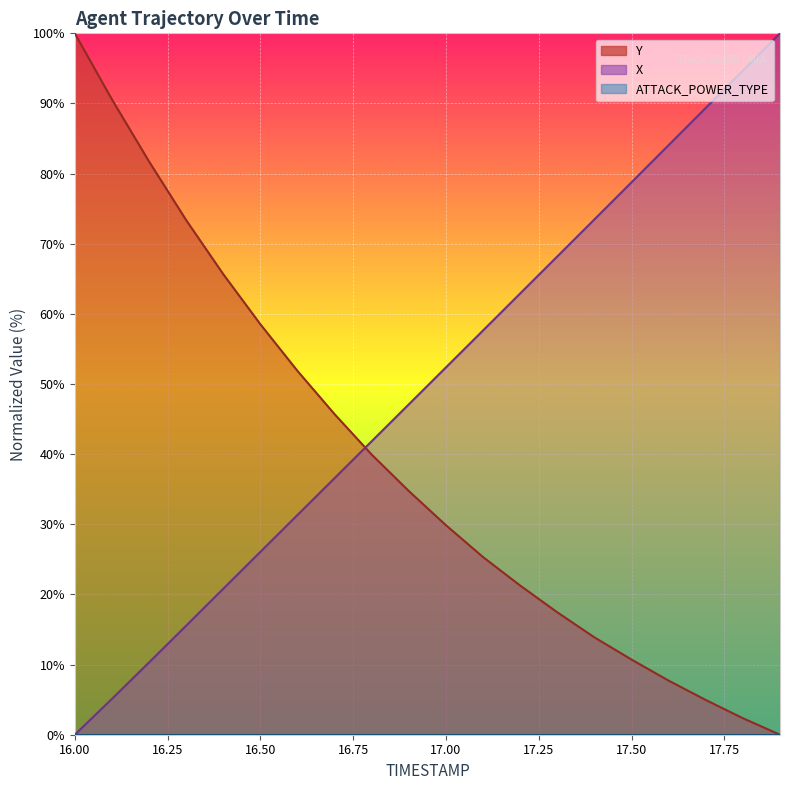

Between which two adjacent categories do X and Y first intersect?

16.7 and 16.8